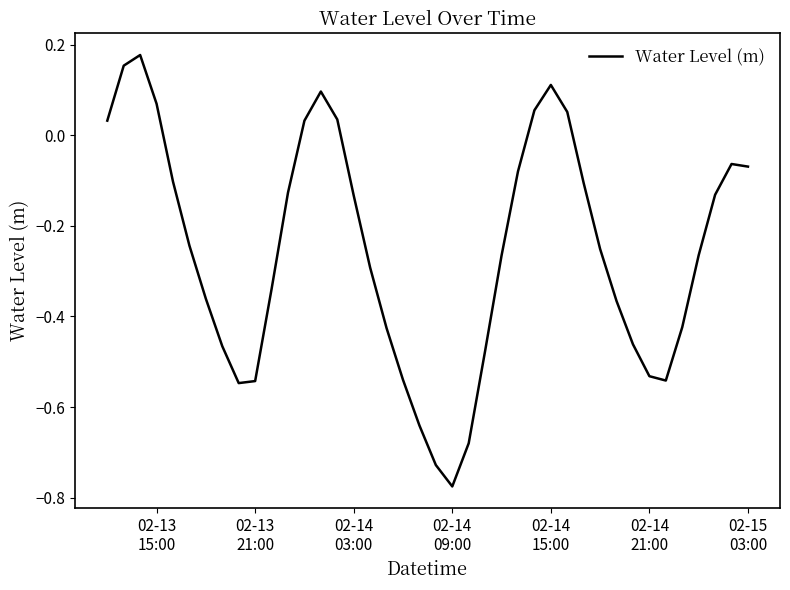

How many points are lower than both their immediate neighbors (excluding endpoints)?

3